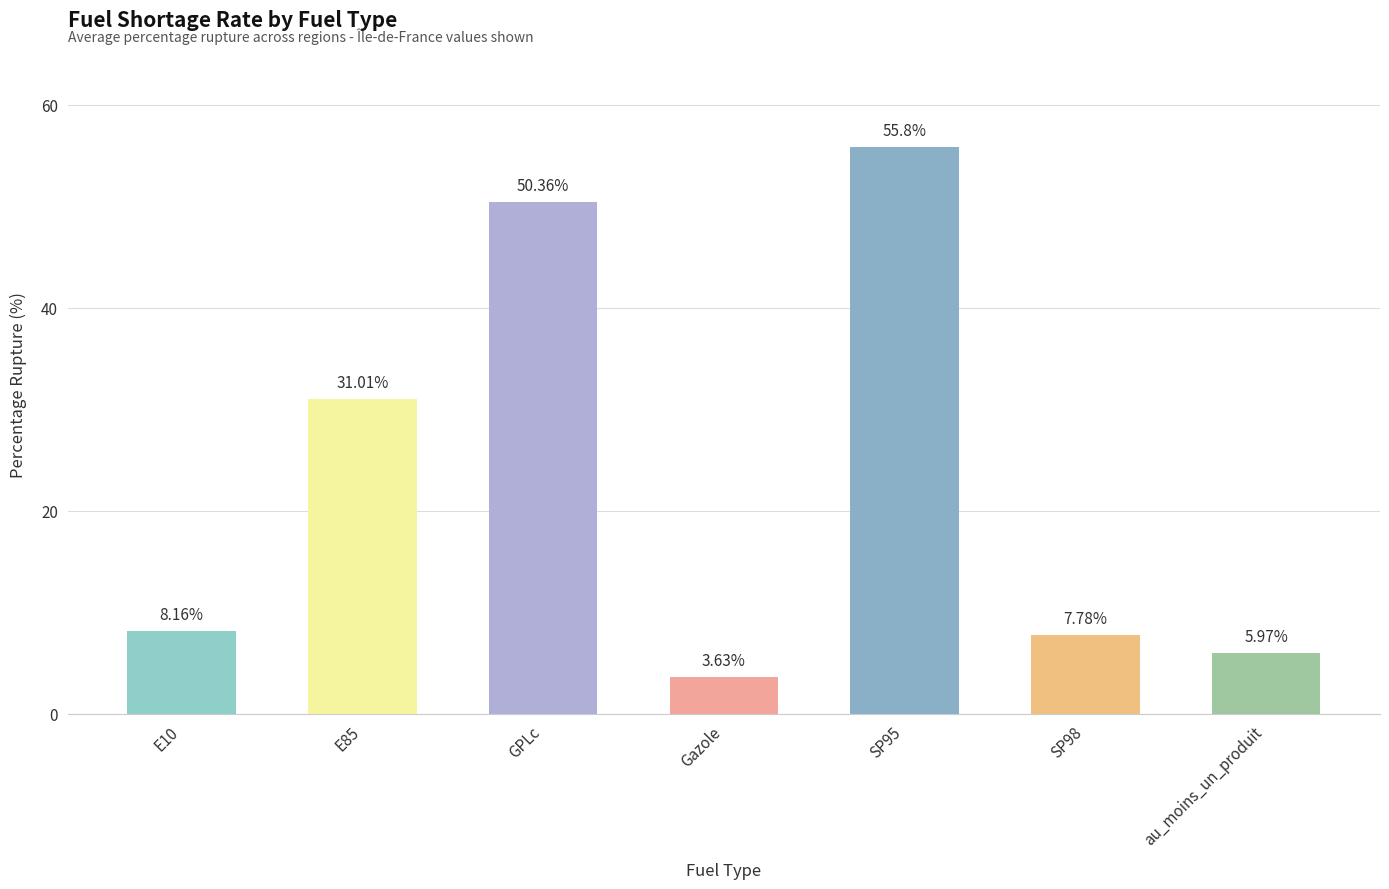

List the labels in order of value, smallest first.

Gazole, au_moins_un_produit, SP98, E10, E85, GPLc, SP95